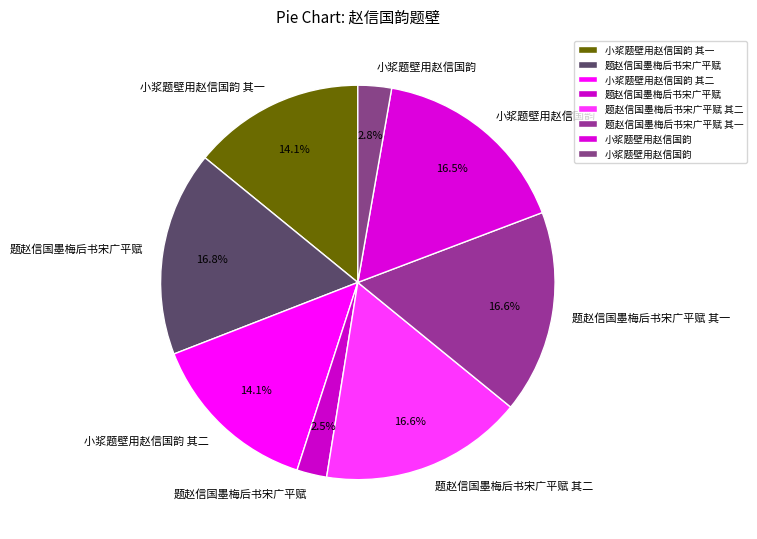

Count the number of slices in the pie.

8